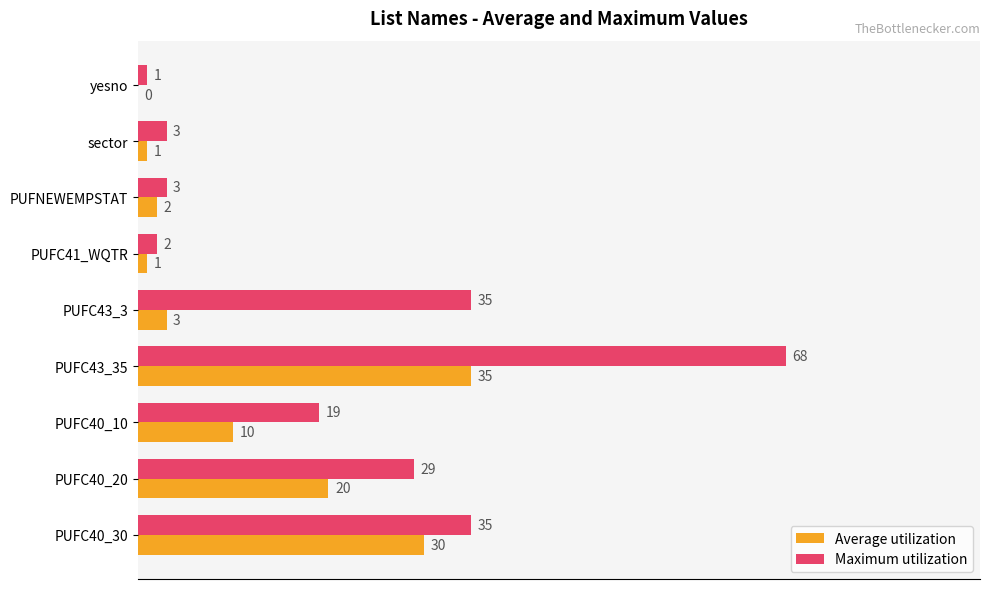

Which series has the largest total across all categories?

Maximum utilization